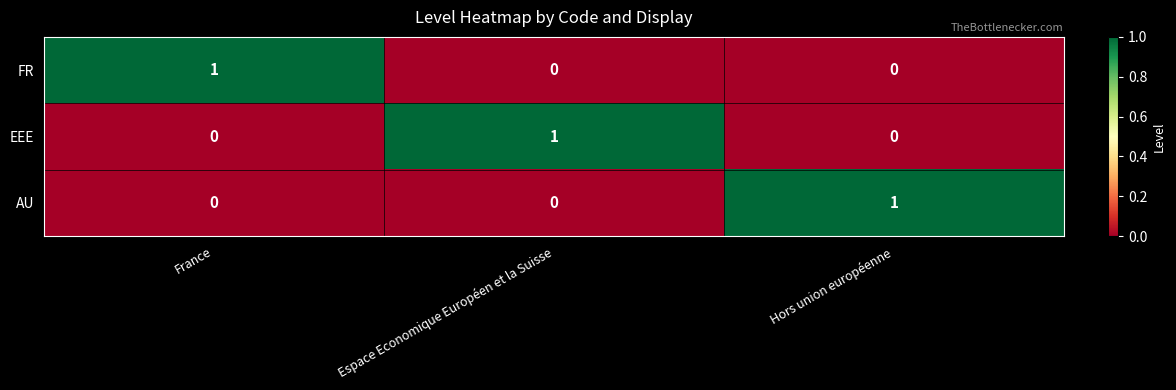

At how many categories does at least one series exceed 0?

3